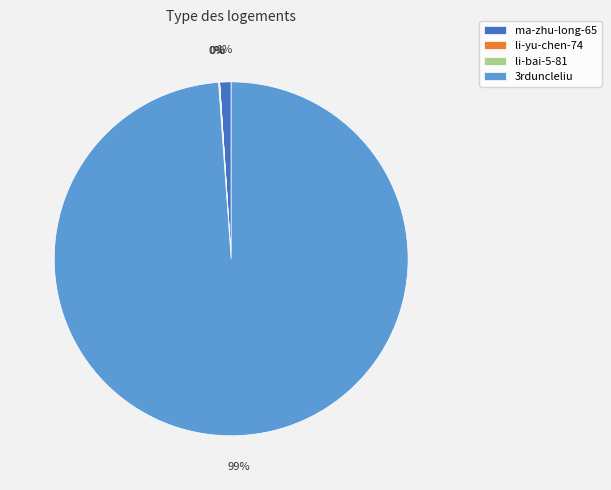

Which category has the biggest portion of the pie?

3rduncleliu